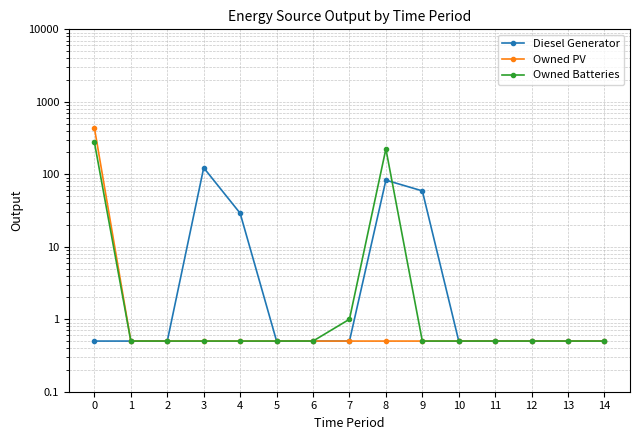

What is the value of the Owned PV point at the 2nd from the left?

0.5